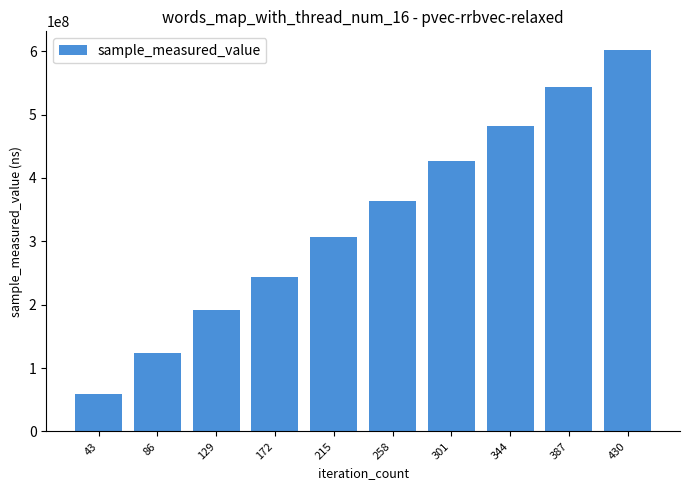

At which label is the value closest to 330465429?

215